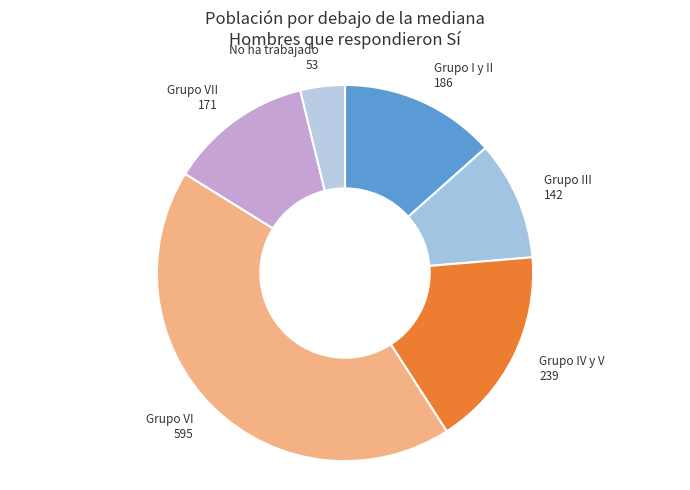

Approximately how many times larger is the value at Grupo VI compared to Grupo III?

4.2